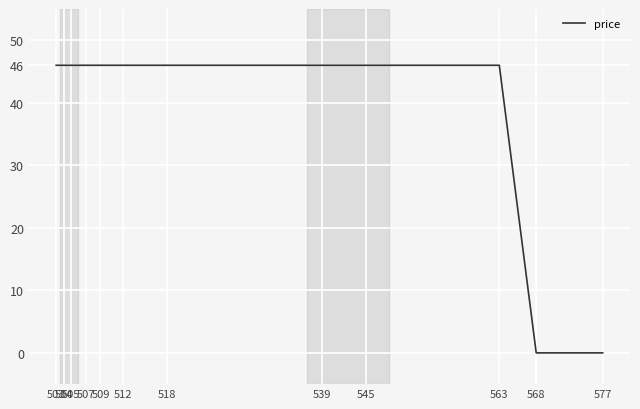

Is it true that the value at 568 is 0?

True